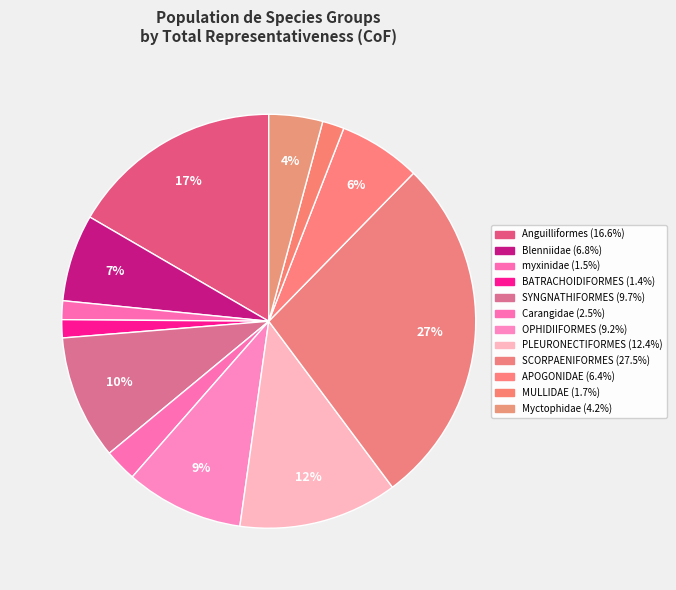

To the nearest percent, what is the difference between the SYNGNATHIFORMES and Blenniidae slice percentages?

3%